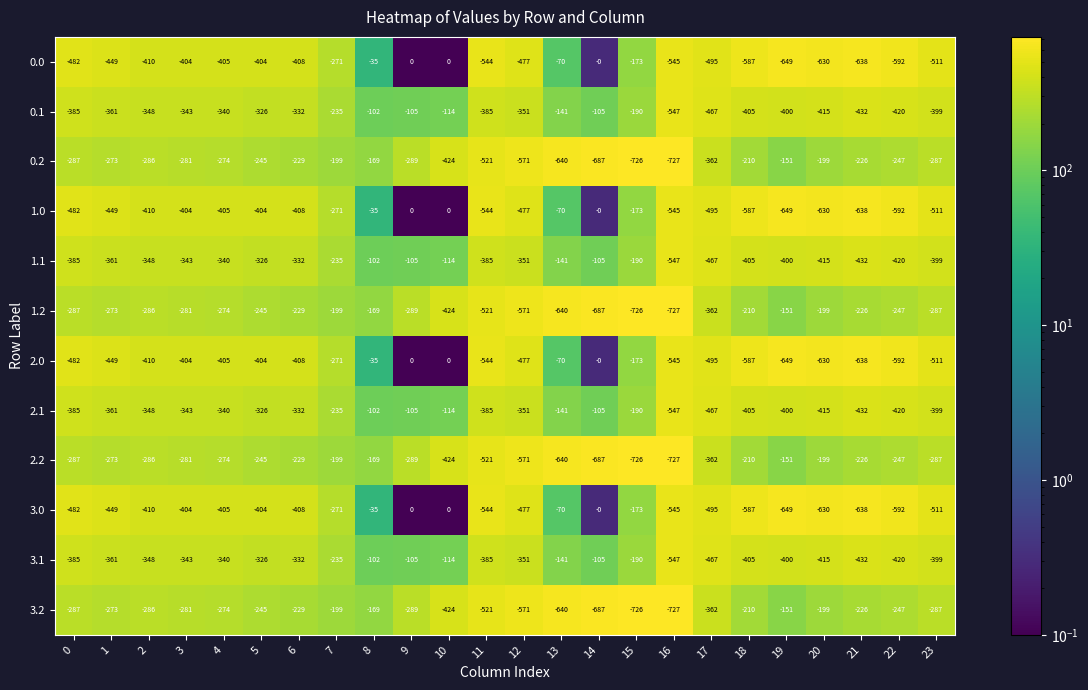

What is the total value across all series at 4?

-4076